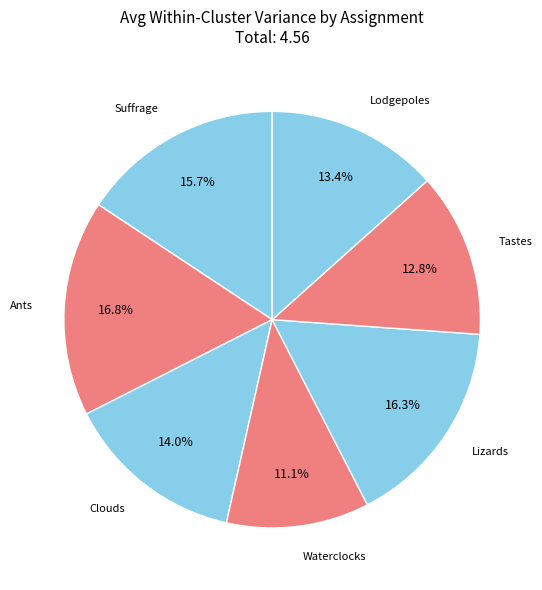

The Clouds slice represents 25% of the pie. True or false?

False